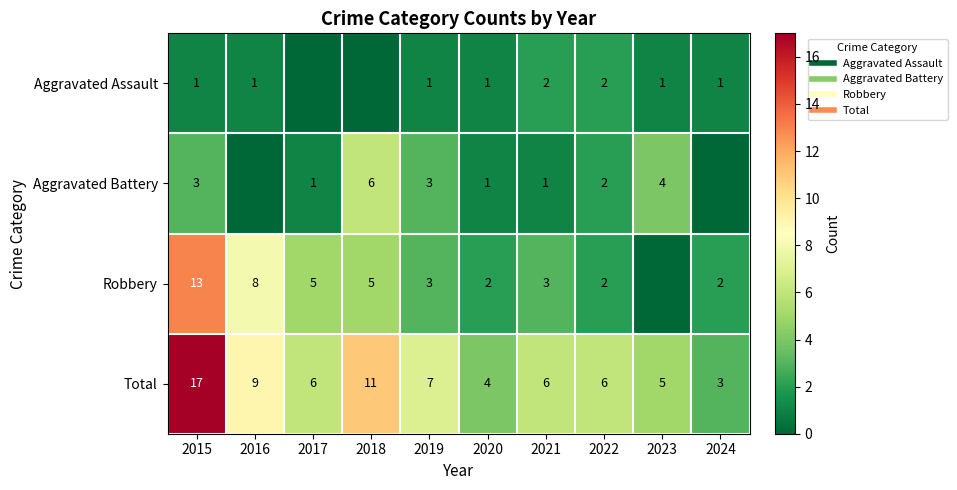

Where does the Robbery series first go above 3?

2015